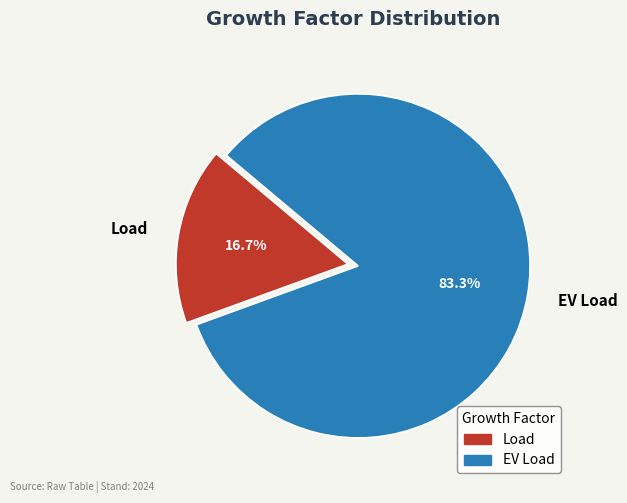

Which slice represents more than half of the pie?

EV Load